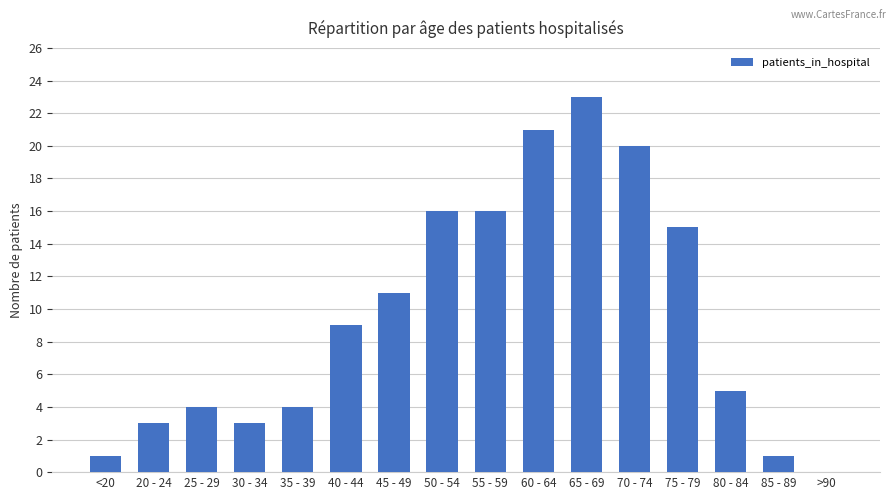

Is it true that the value at 50 - 54 is 9?

False